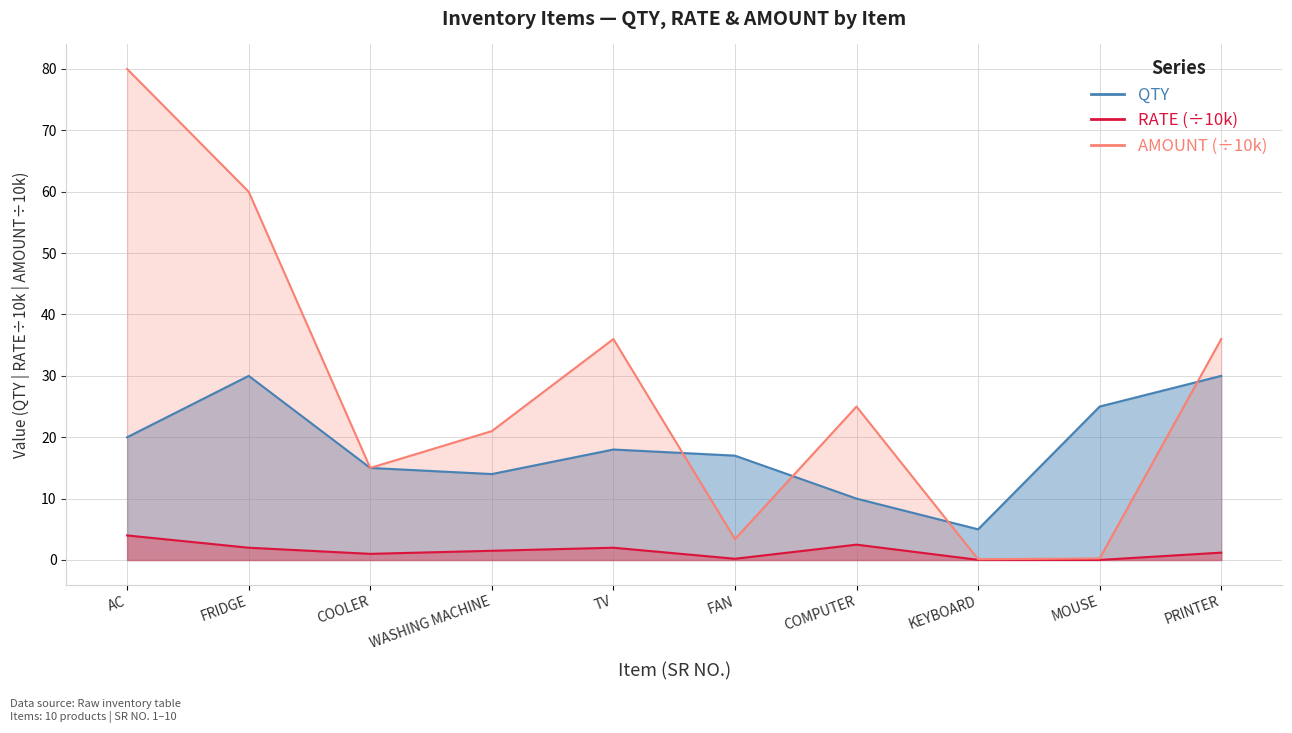

Which series has the largest total across all categories?

AMOUNT